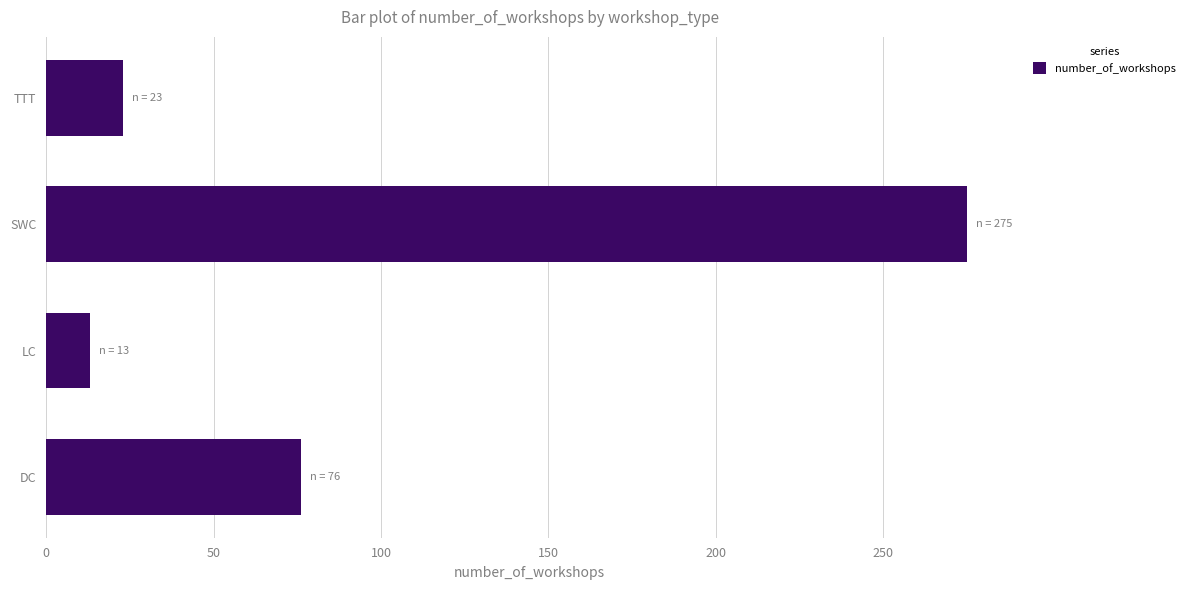

How many series are shown in this chart?

1